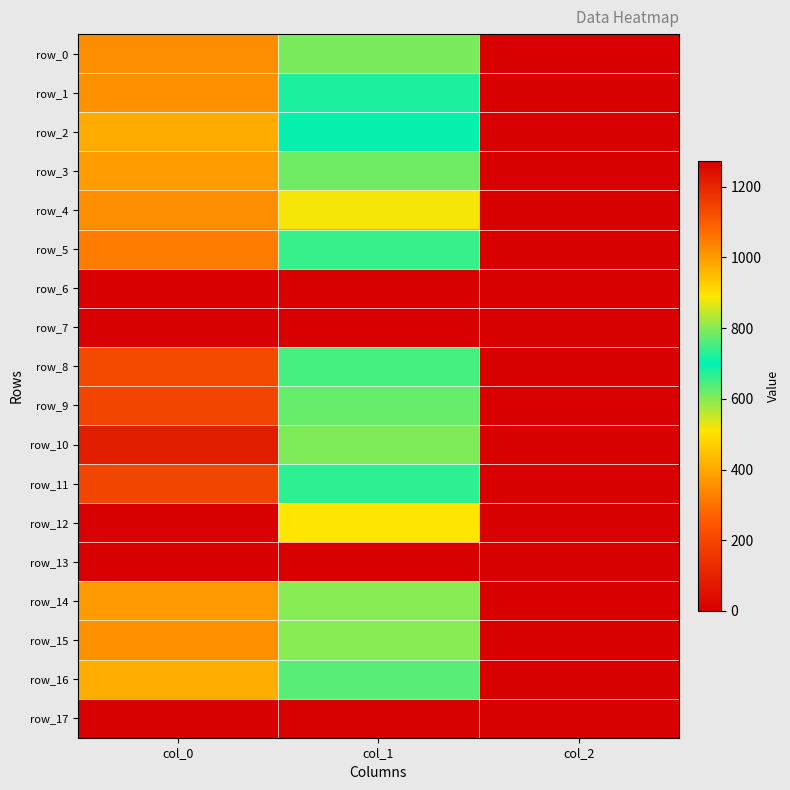

List the labels in order of row_8 value, largest first.

col_0, col_1, col_2